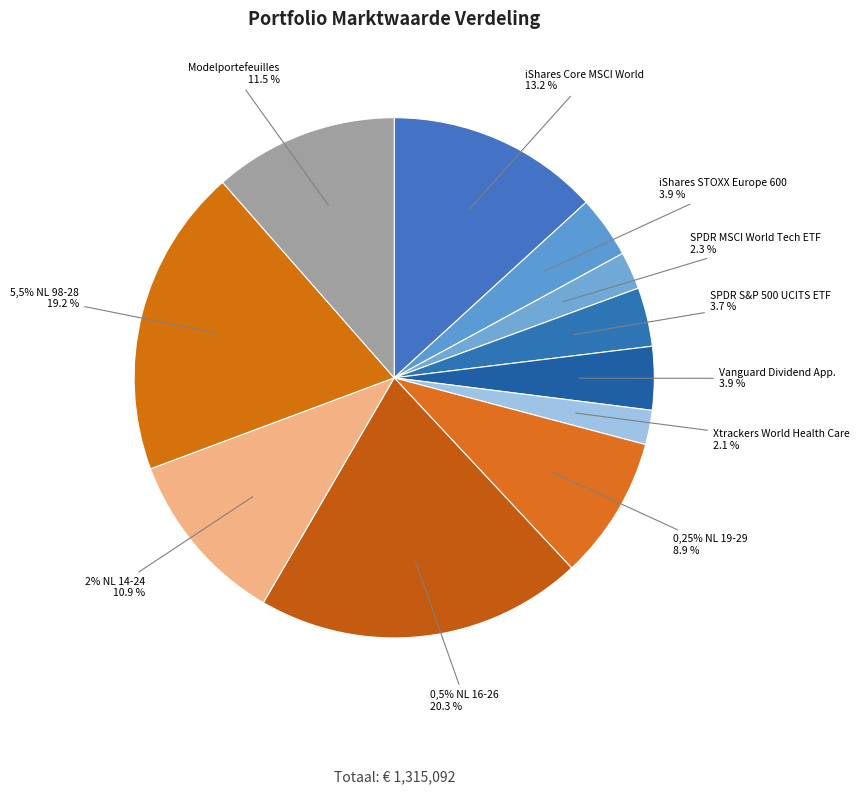

Is it true that iShares Core MSCI World is 23% of the pie?

False